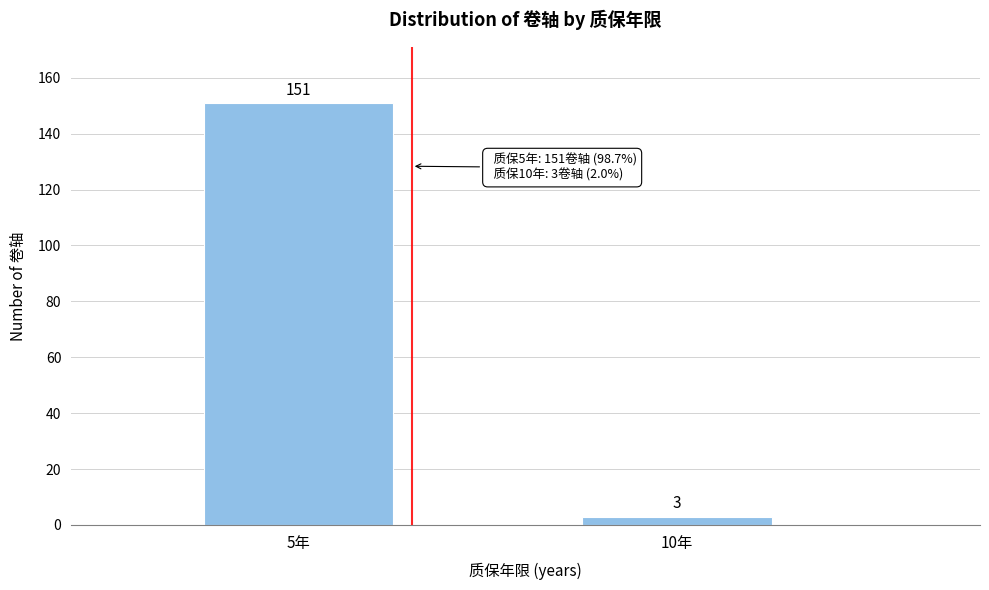

Reading left to right, list all the values displayed in this chart.

5年=151	10年=3